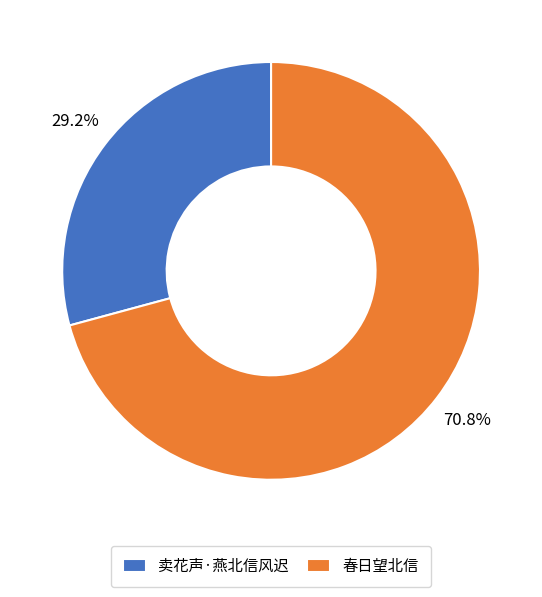

To the nearest percent, what is the difference between the 春日望北信 and 卖花声·燕北信风迟 slice percentages?

42%